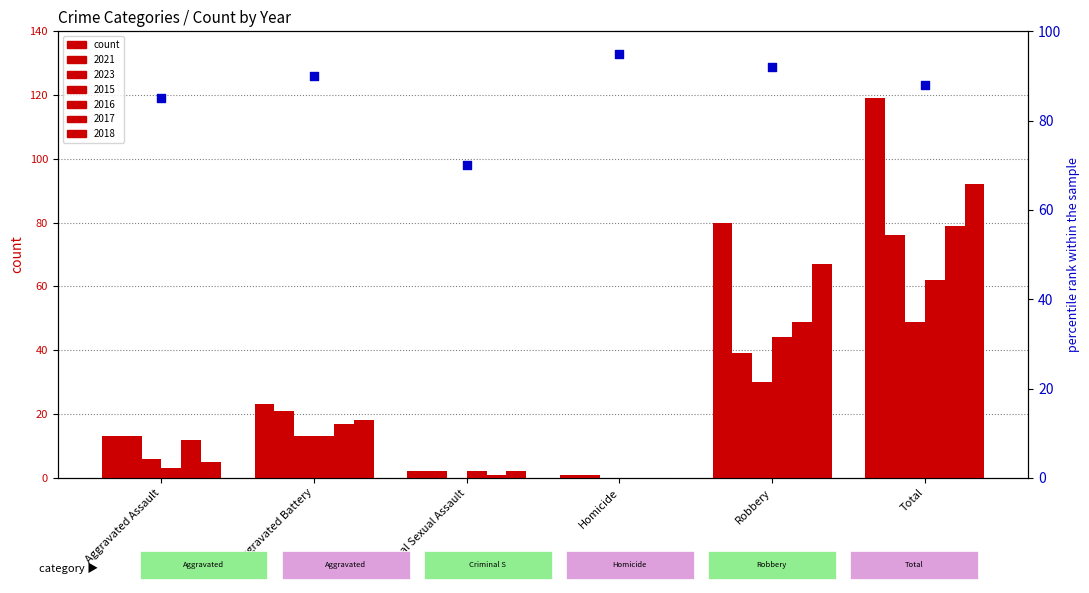

What is the ratio of the value at Aggravated Battery to the value at Homicide?

0.9